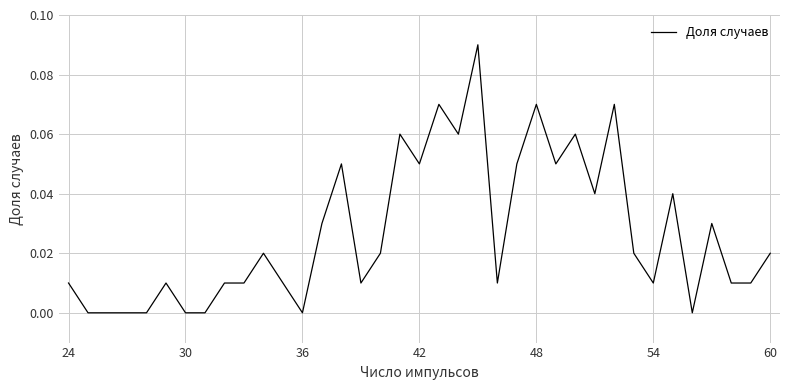

Which category has the lowest value across all series?

30